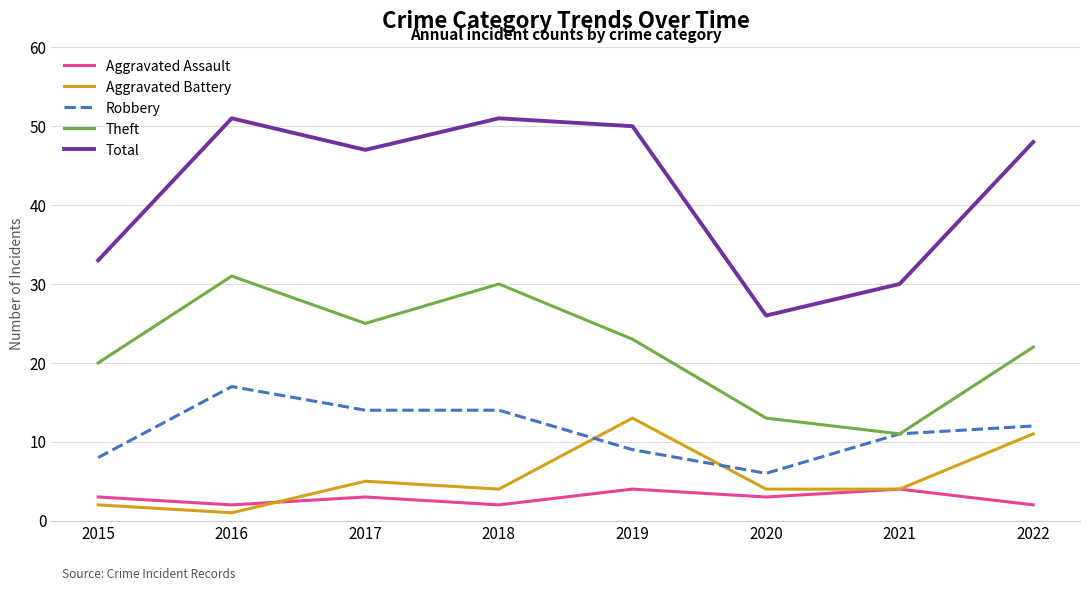

What is the lowest value of the Theft series?

11